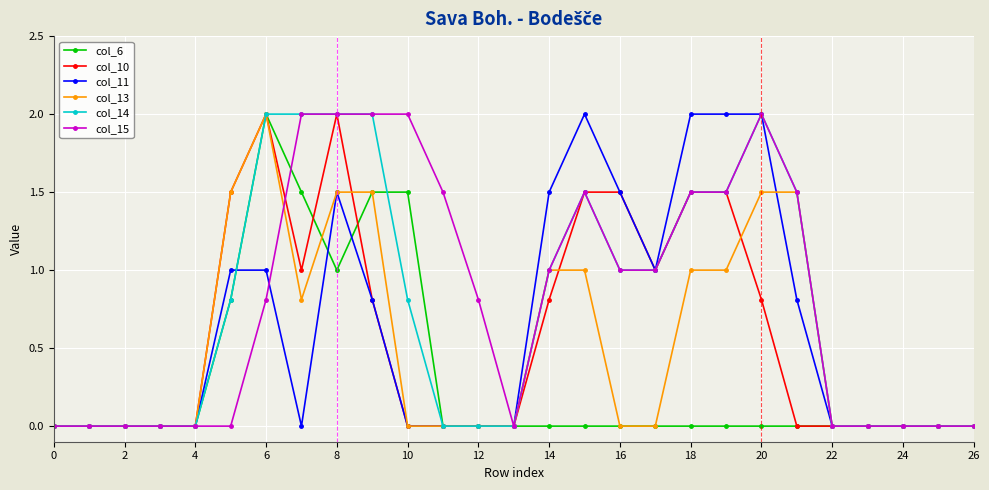

What is the maximum value for col_11?

2.0